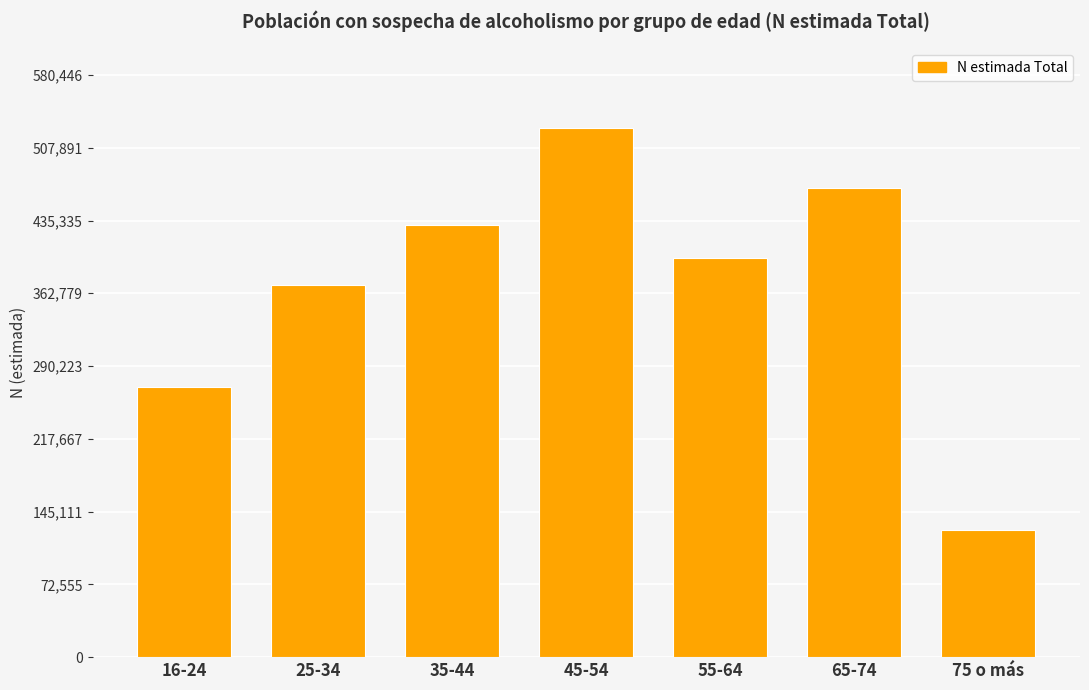

The value at 25-34 is 370847. True or false?

True